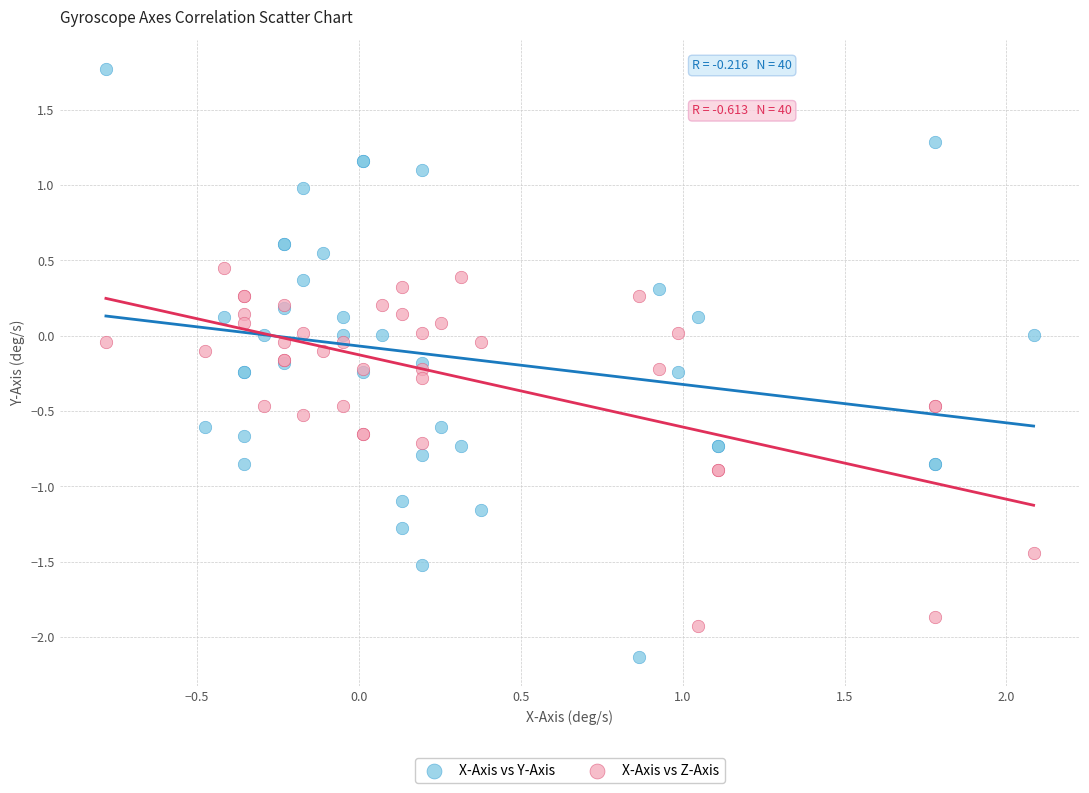

Which series has the widest spread of Y values?

X-Axis vs Y-Axis